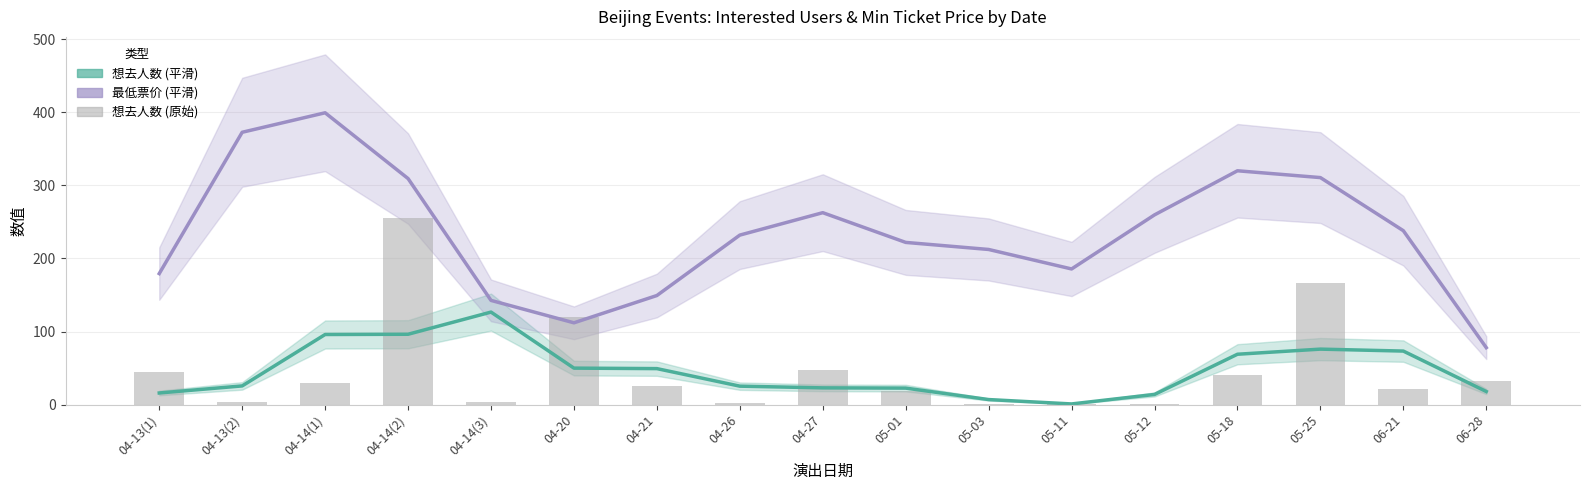

What is the sum of the 最低票价 values at 04-26 and 04-14(2)?

541.3